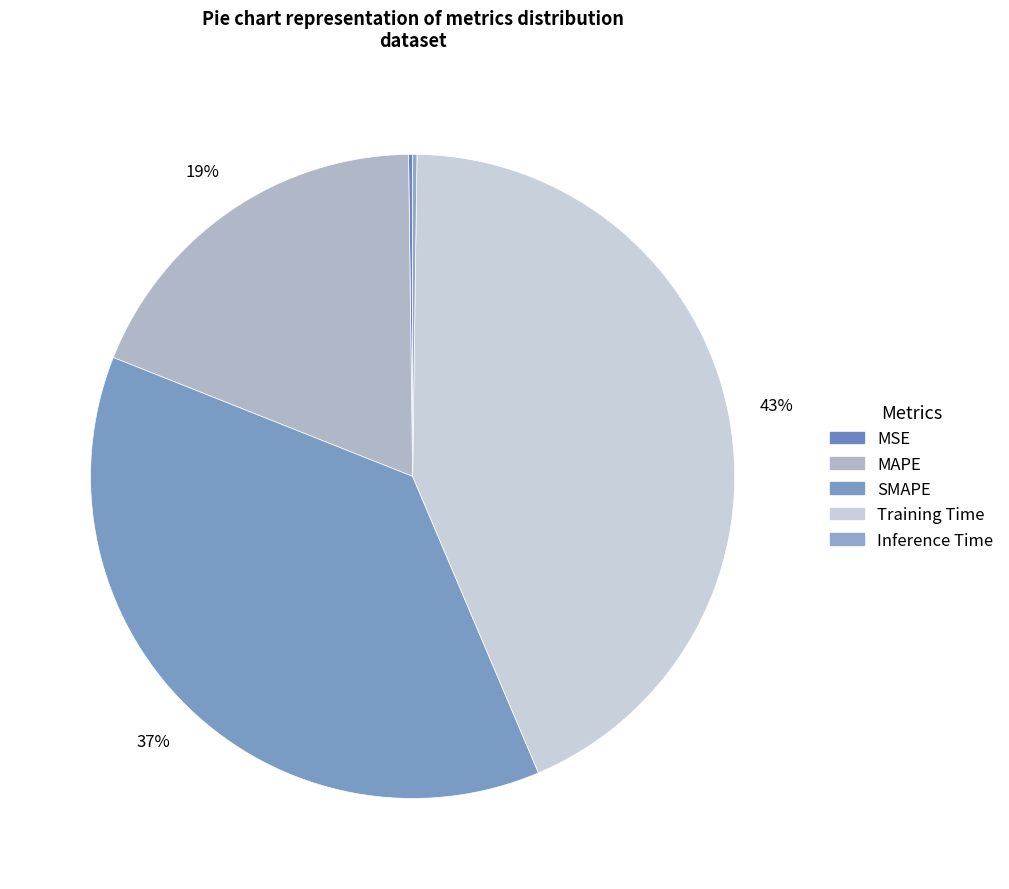

Does MSE account for over 50% of the chart?

No